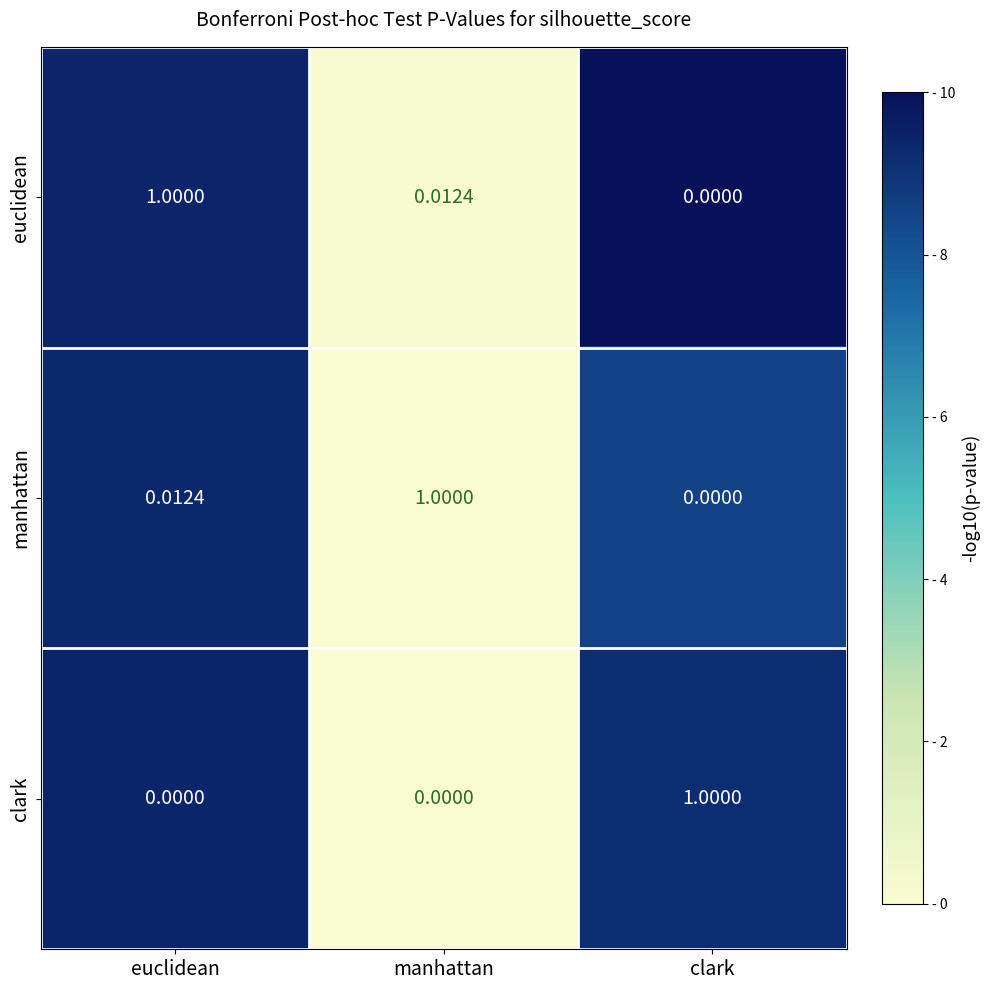

What is the difference between the highest and lowest values at manhattan?

1.0